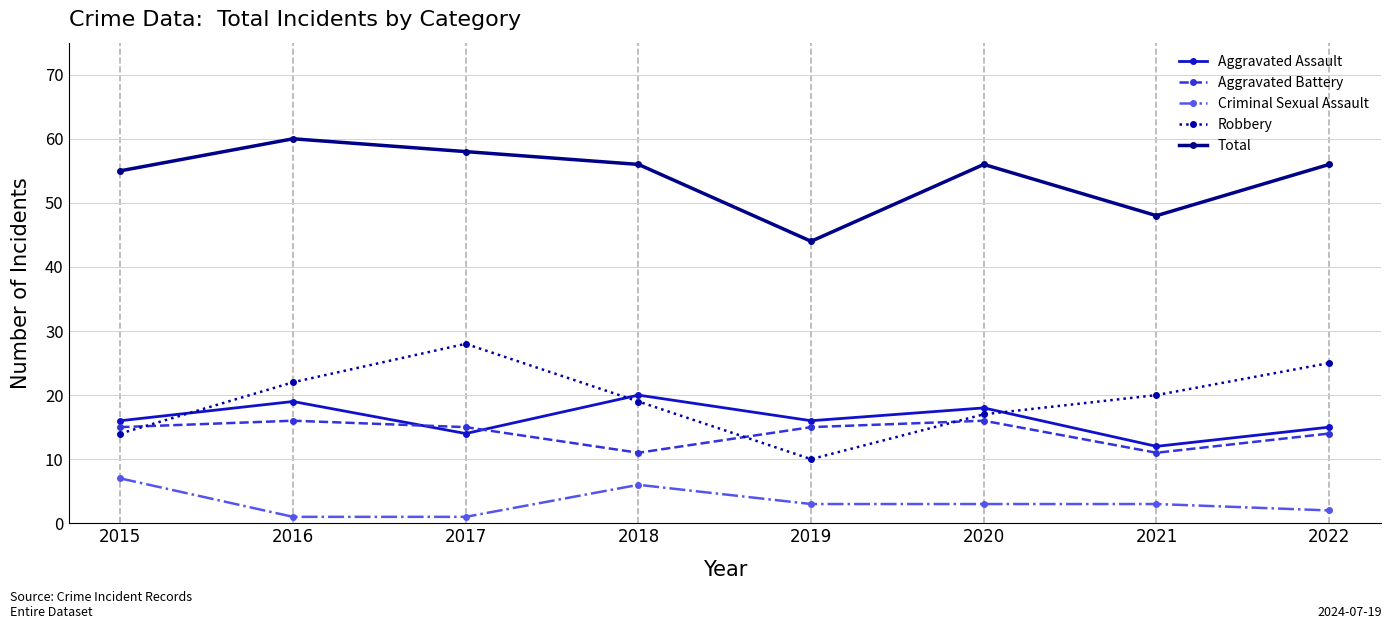

What is the lowest value of the Aggravated Battery series?

11